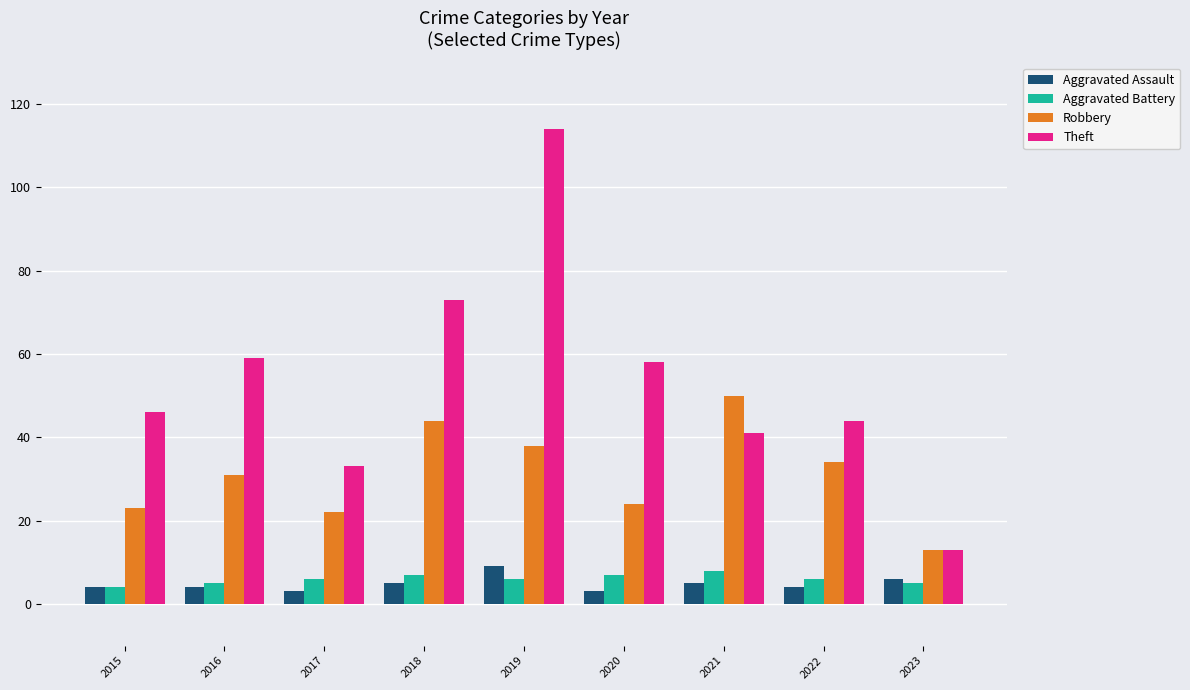

How many bars are there in total?

36